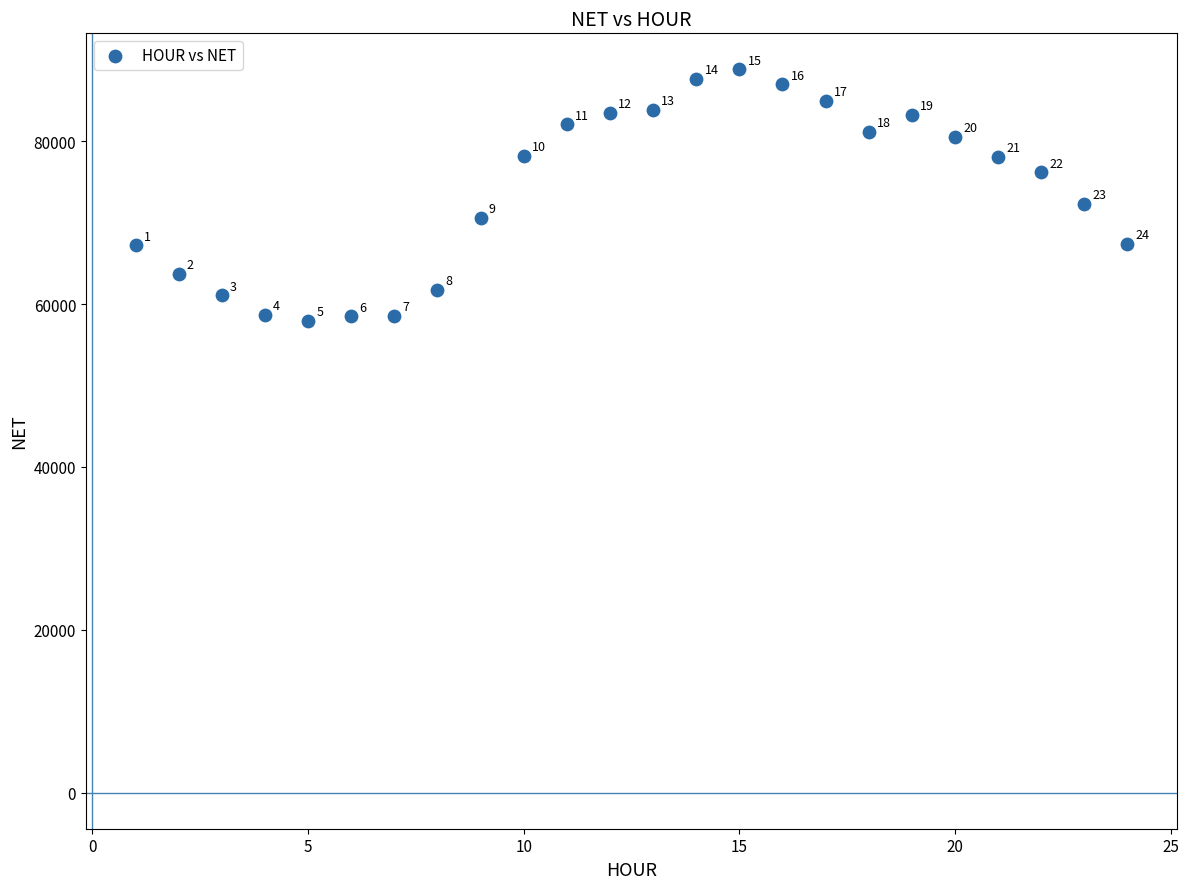

What is the range of X values (max minus min)?

23.0